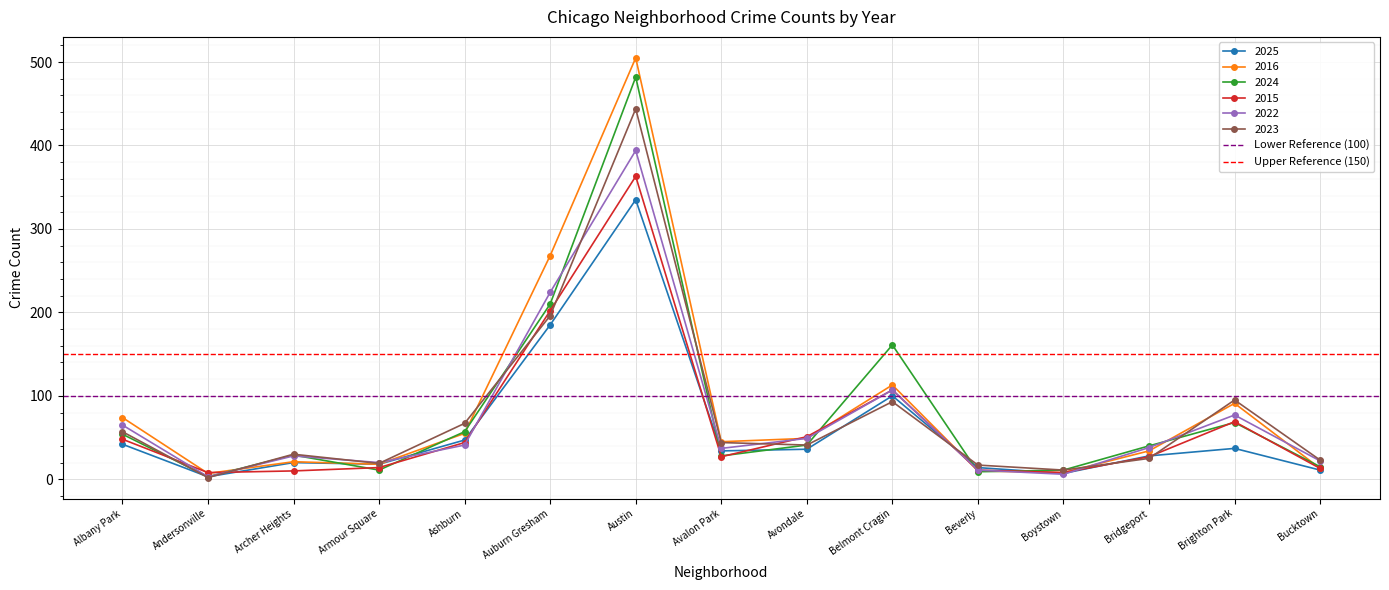

At which category is the sum across all series the highest?

Albany Park